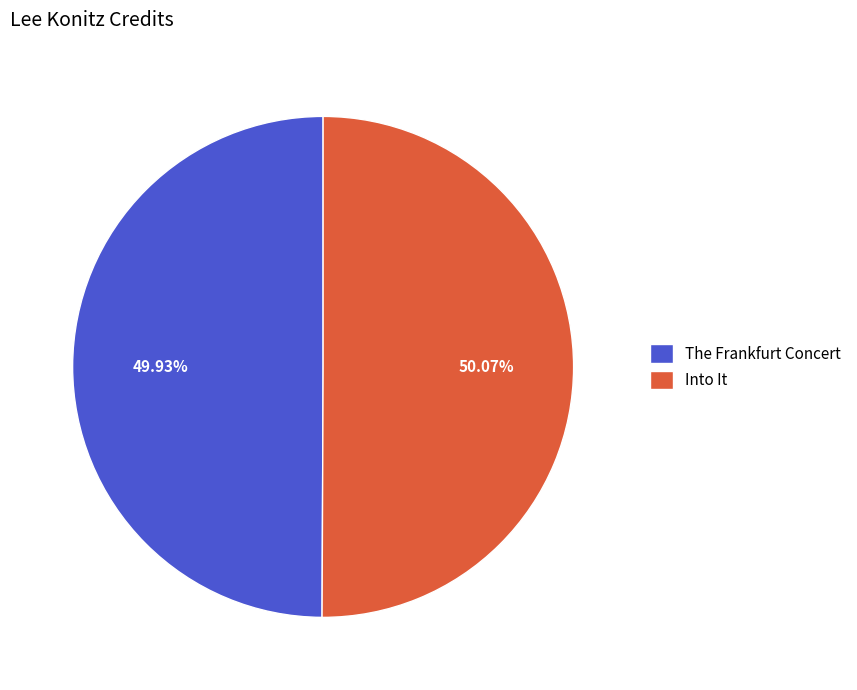

The Into It slice represents 50% of the pie. True or false?

True